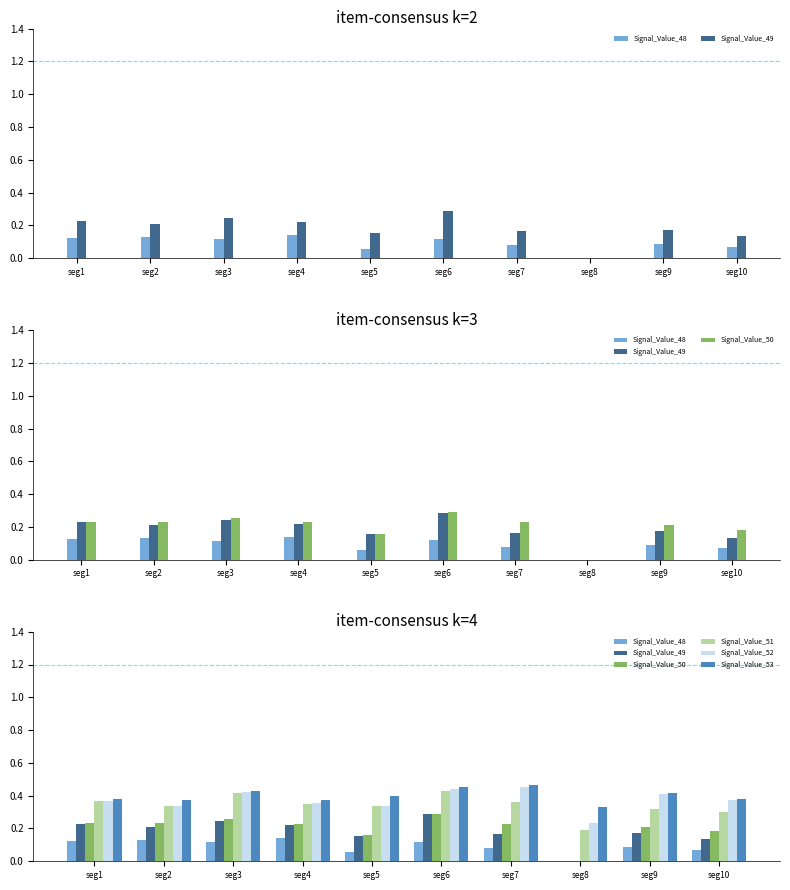

What are all the series names shown in the legend?

Signal_Value_48, Signal_Value_49, Signal_Value_50, Signal_Value_51, Signal_Value_52, Signal_Value_53